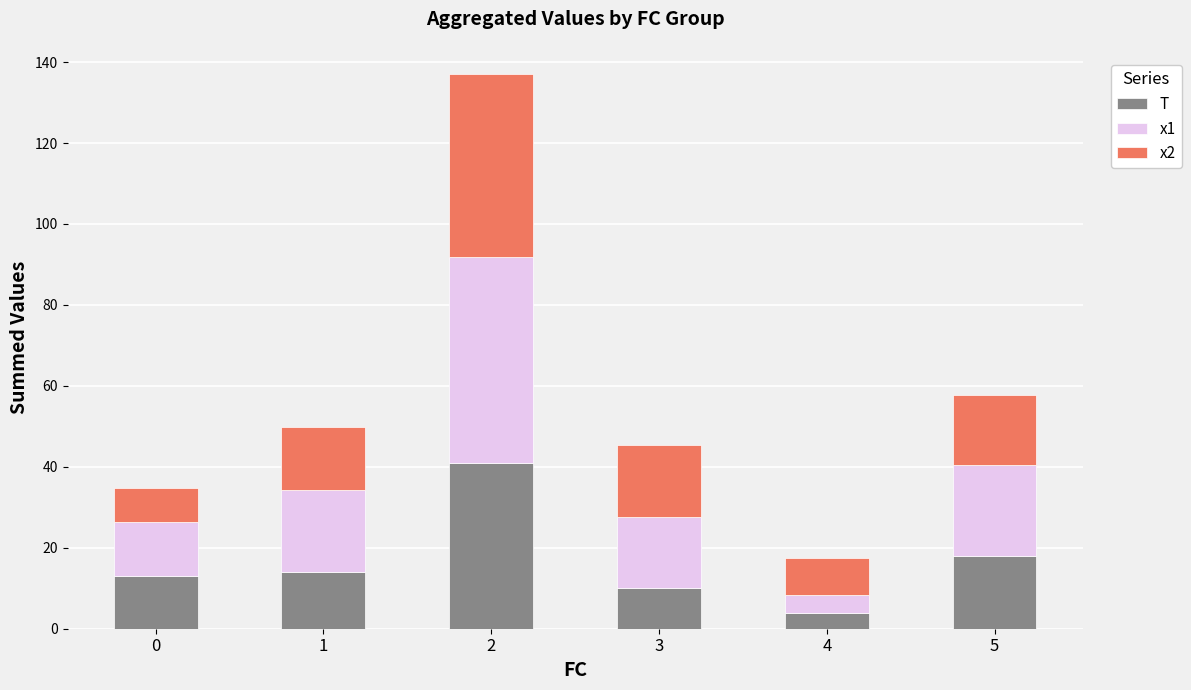

What is the difference between the maximum and minimum values in the T series?

37.0